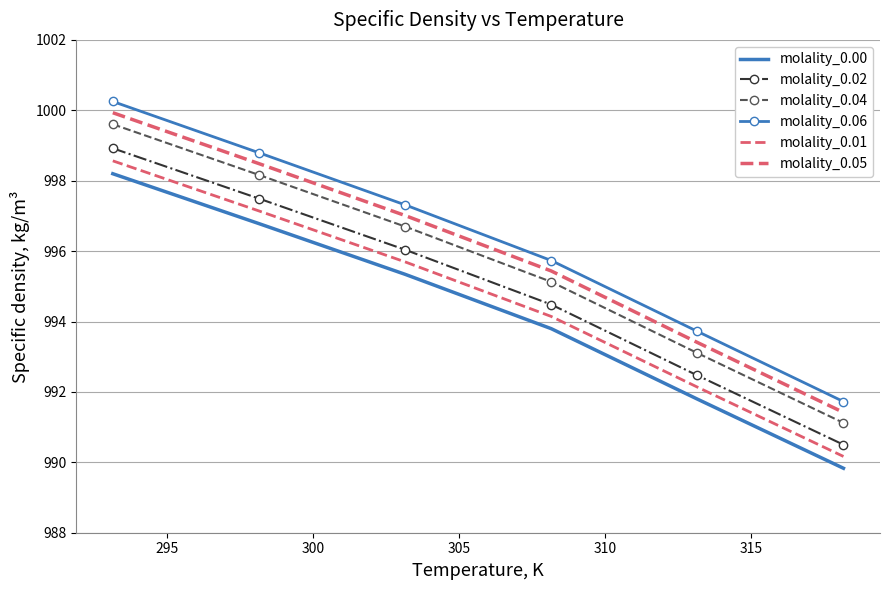

What is the average value of the molality_0.00 series?

994.3